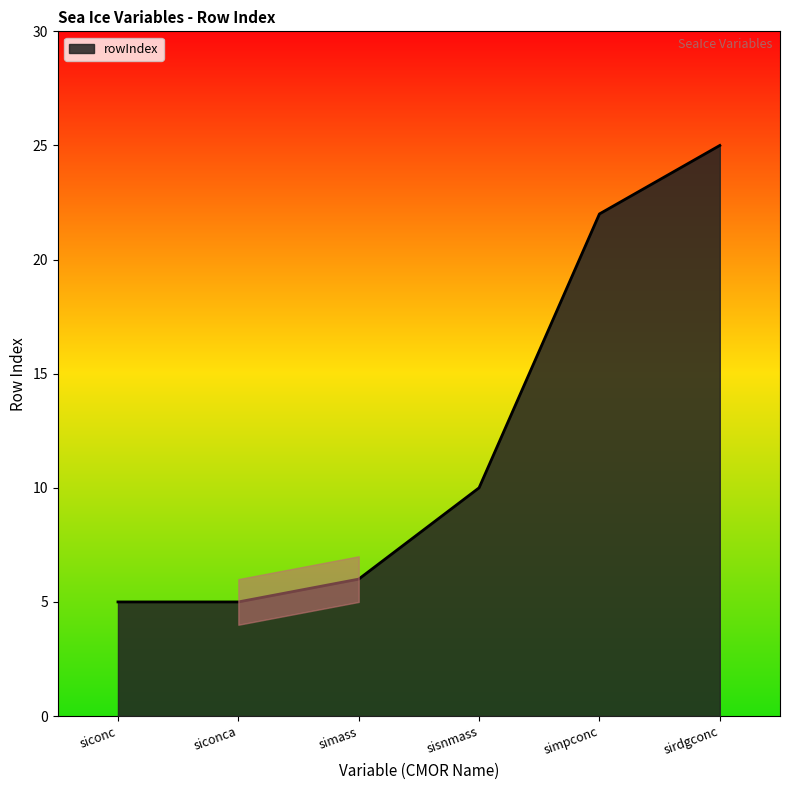

Reading right to left, extract all data points from this chart.

25	22	10	6	5	5